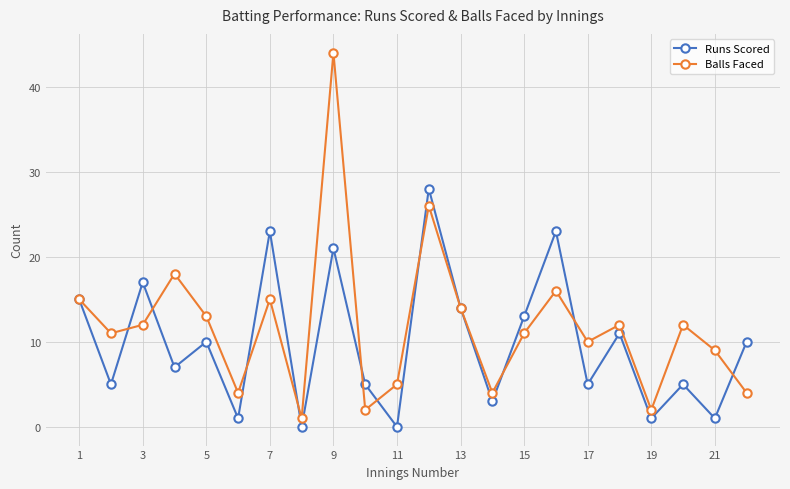

Does the chart display data point markers on the line(s)?

Yes